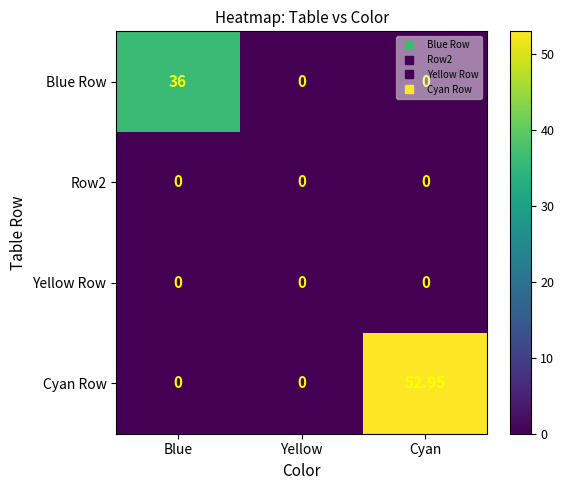

Which series changed the most between Blue and Yellow?

Blue Row